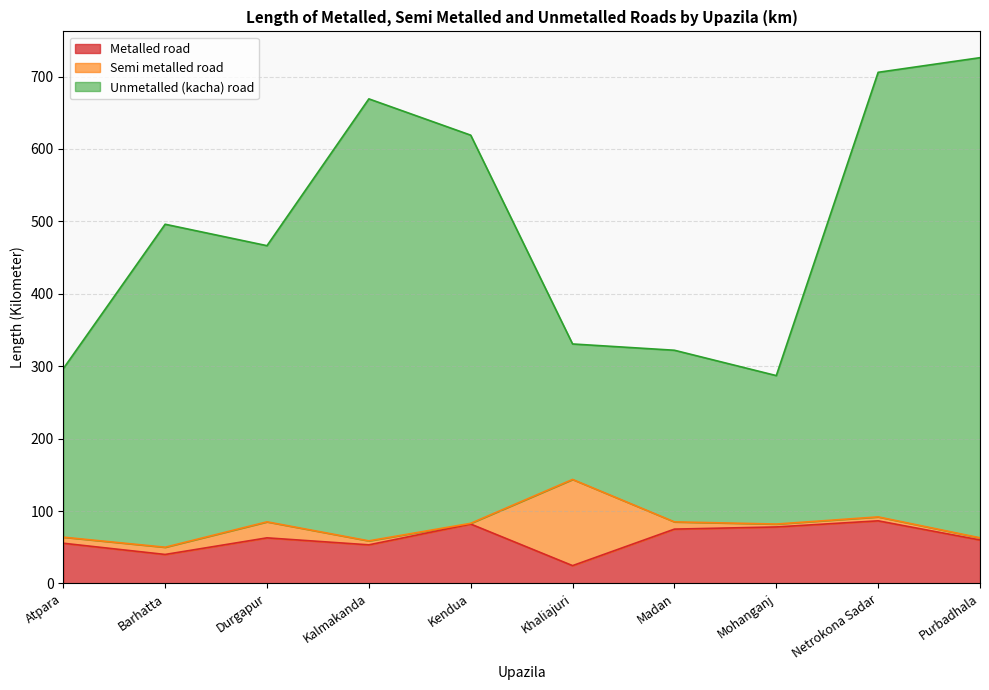

Which series has the largest range (max minus min)?

Unmetalled (kacha) road